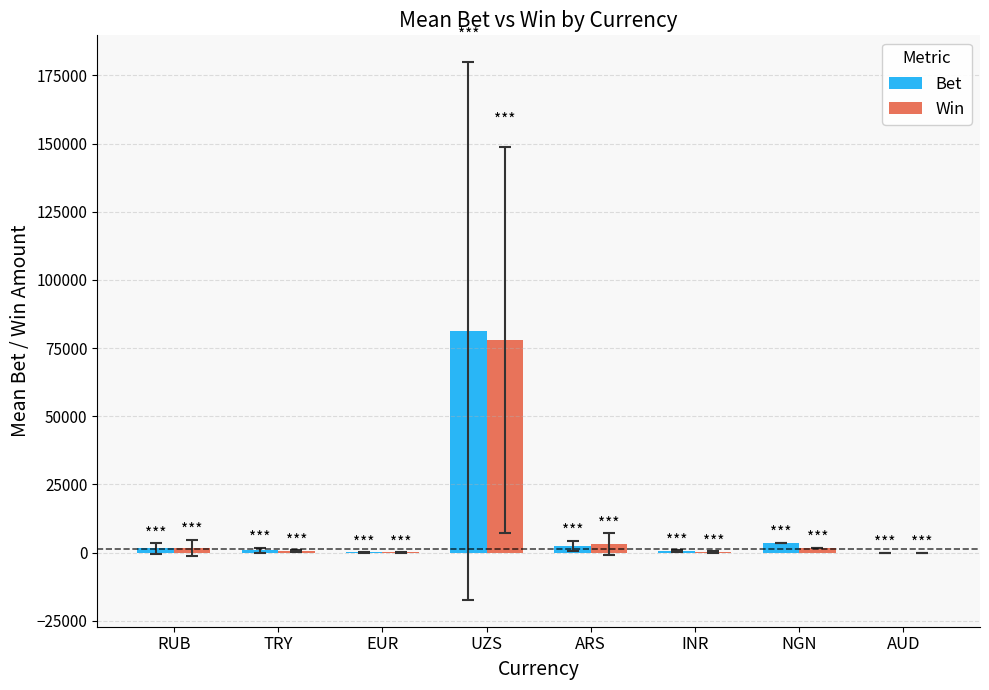

At which category is the sum across all series the highest?

UZS